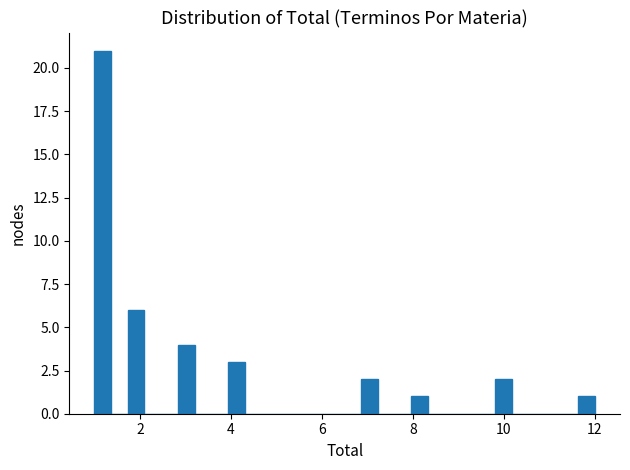

Read against the x-axis, roughly where is the centre of the tallest bar?

1.2